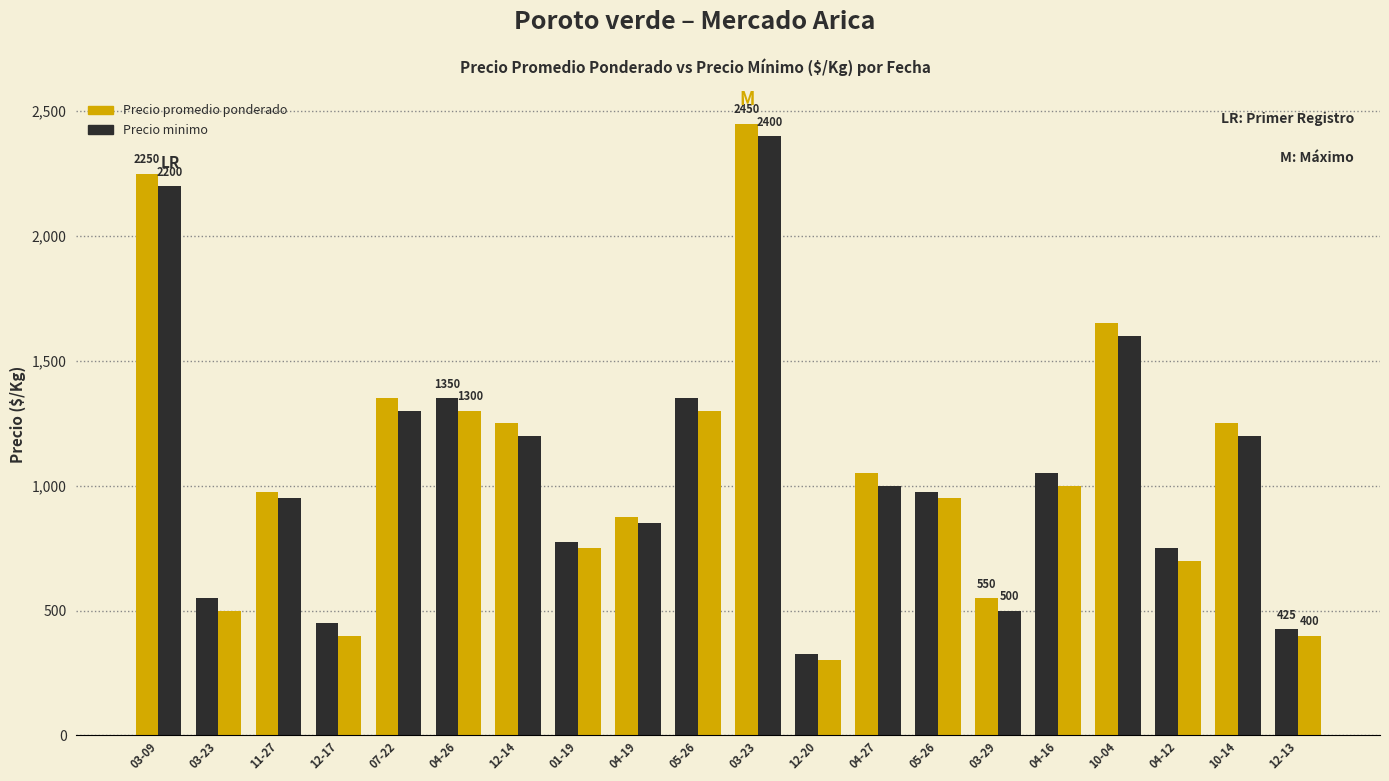

What is the spread (max minus min) of values at 2021-12-13?

25